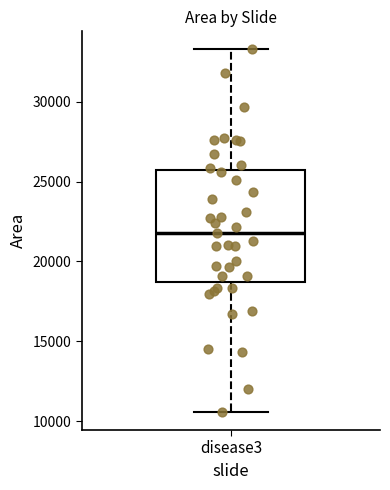

Where does the upper whisker of the box for disease3 end on the y-axis? The values are not printed on the chart, so give them approximately, as read against the axis.

33500